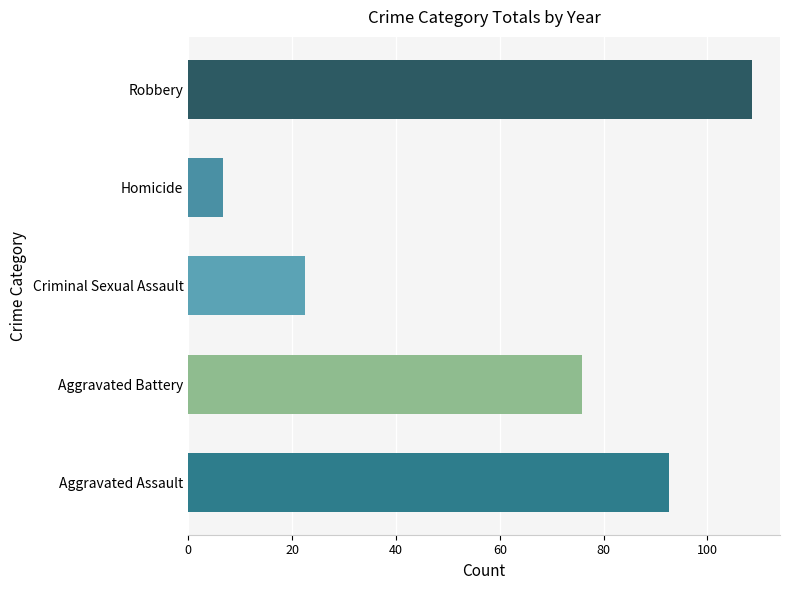

What value does the Homicide series have at 2017?

6